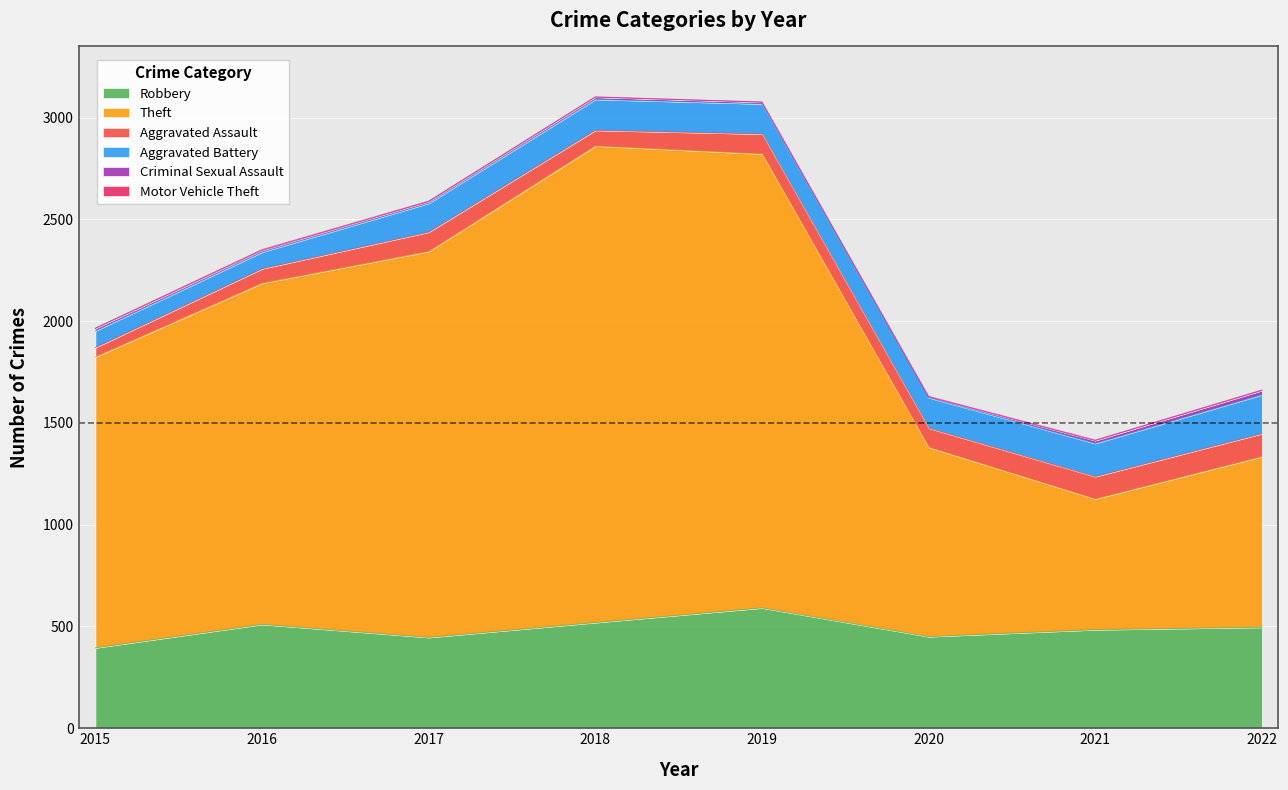

How many lines are shown in the chart?

6